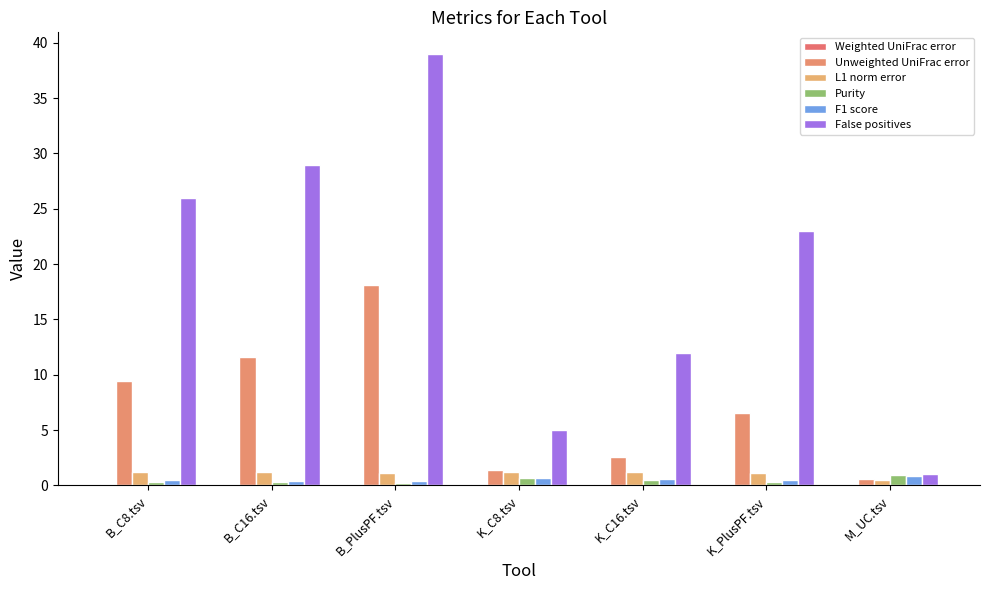

Which series has the largest range (max minus min)?

False positives